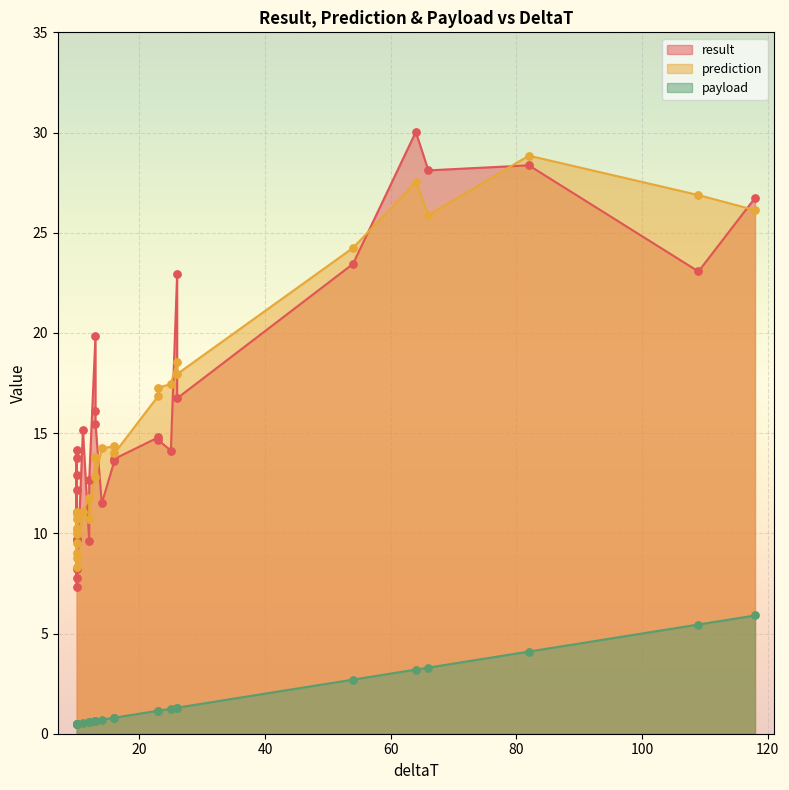

Is the value of prediction at 24 greater than the value of payload at 9?

Yes